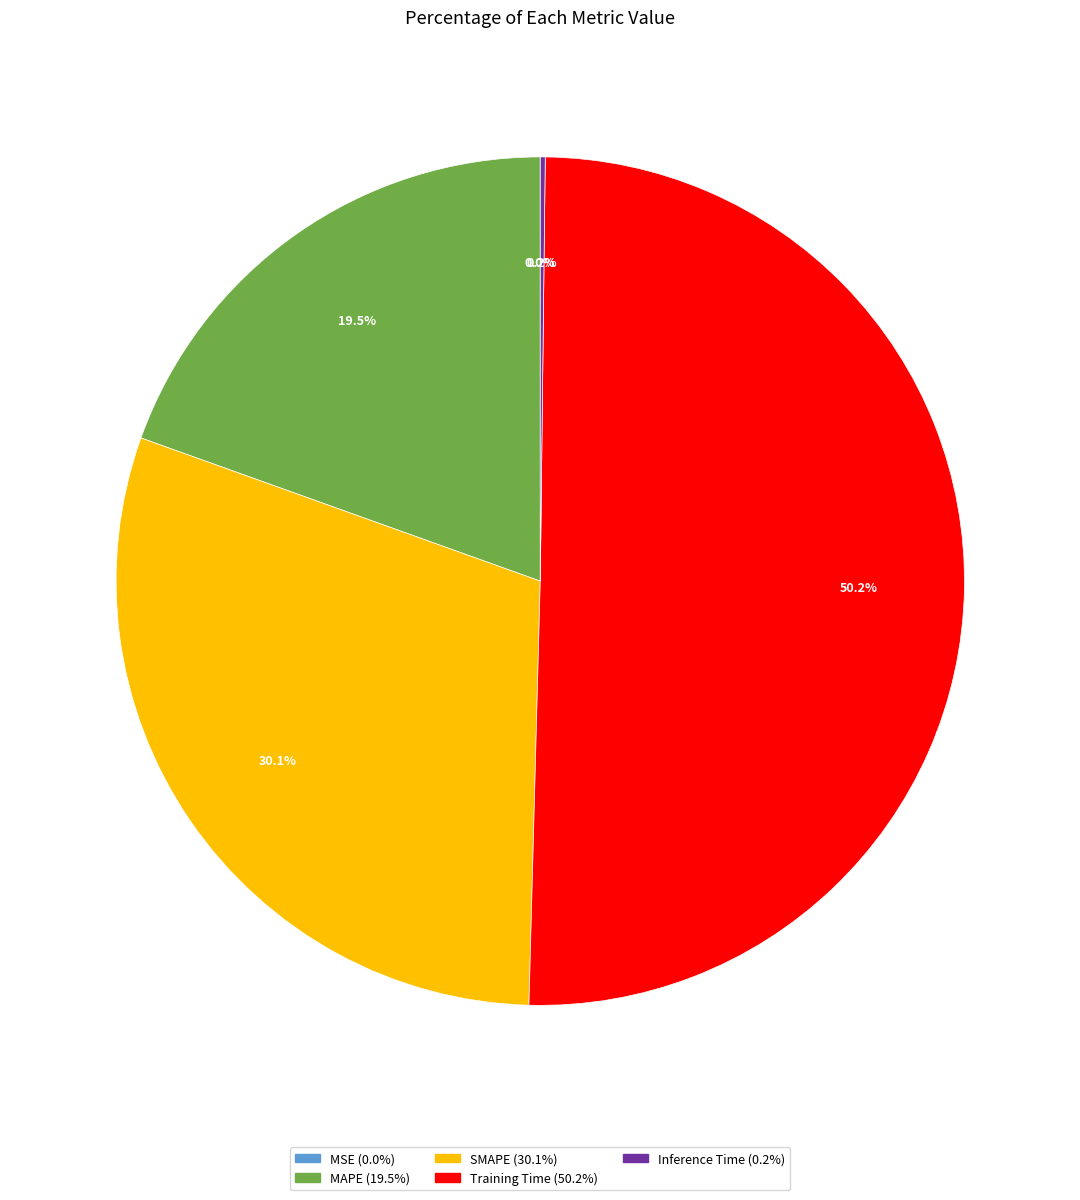

Which slice is the largest?

Training Time